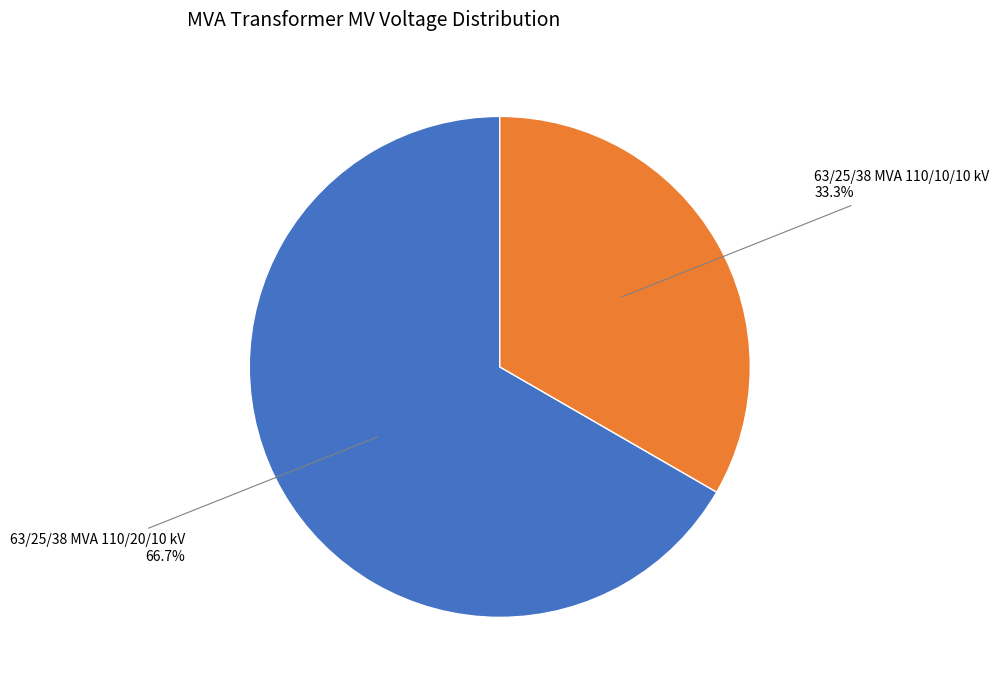

Does any single category account for the majority?

Yes